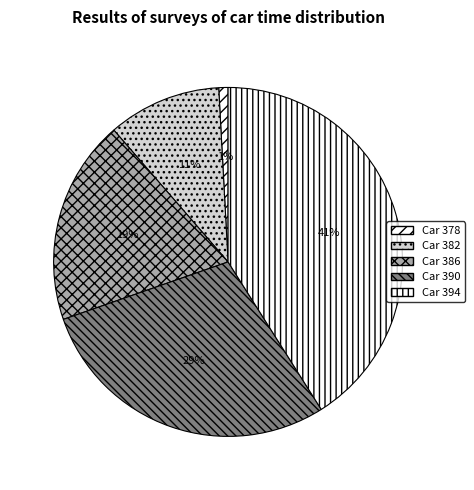

Which category has the biggest portion of the pie?

Car 394